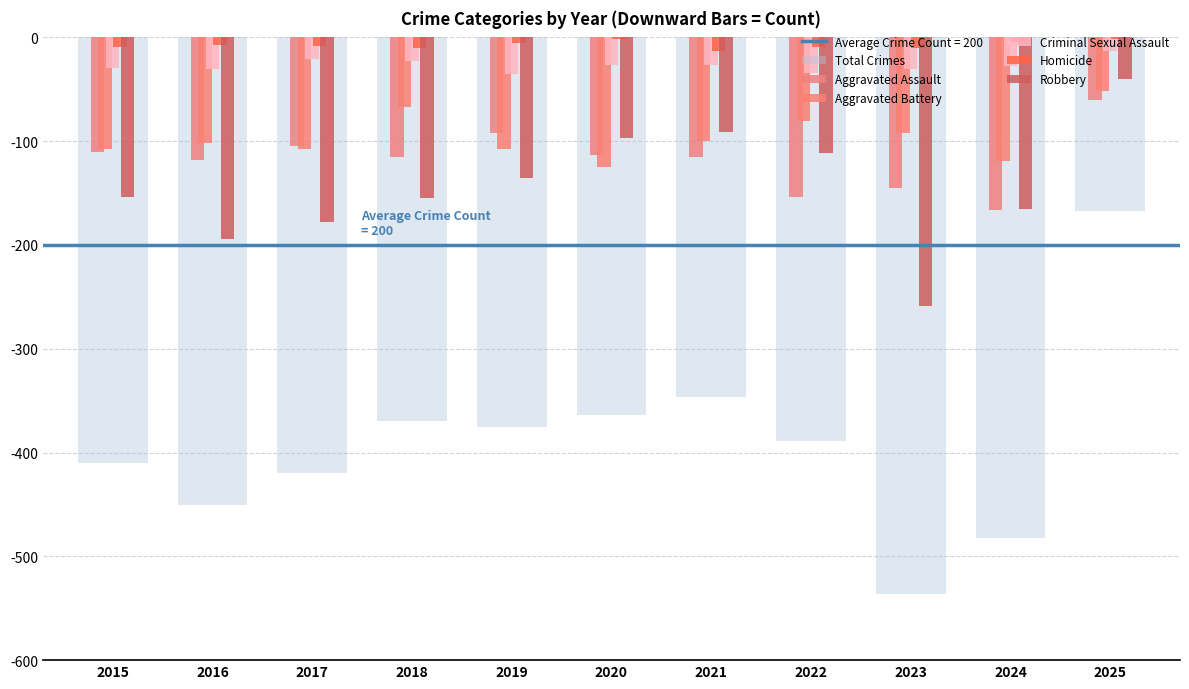

At how many categories does at least one series exceed -8?

5